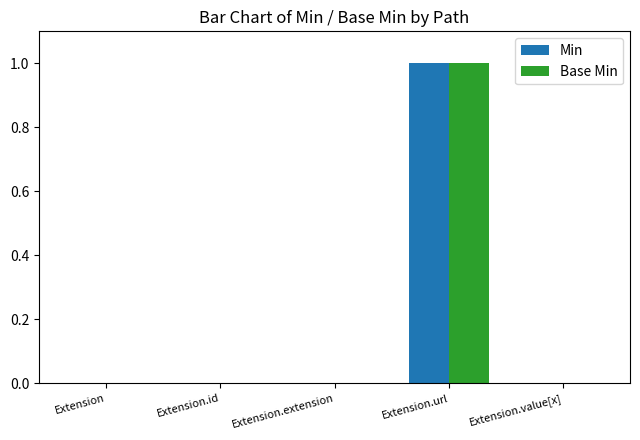

Reading right to left, extract all data points from this chart.

Min: Extension.value[x]=0	Extension.url=1	Extension.extension=0	Extension.id=0	Extension=0
Base Min: Extension.value[x]=0	Extension.url=1	Extension.extension=0	Extension.id=0	Extension=0